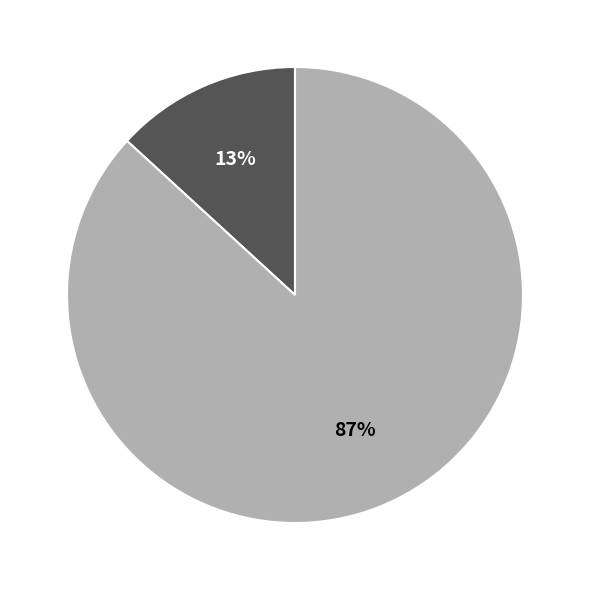

To the nearest percent, what is the average slice percentage?

50%